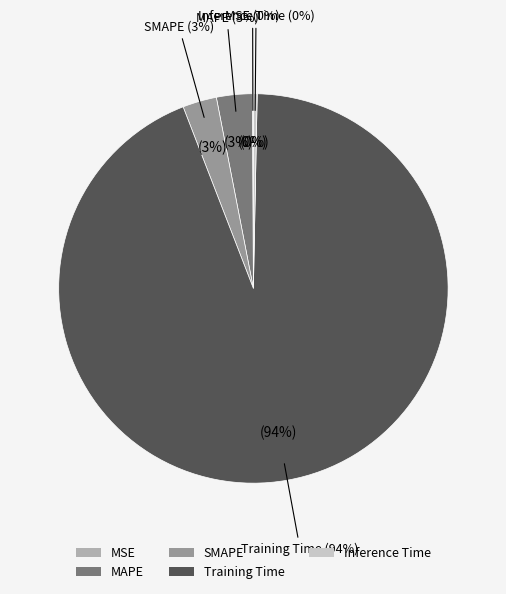

What is the smallest slice in the pie chart?

MSE